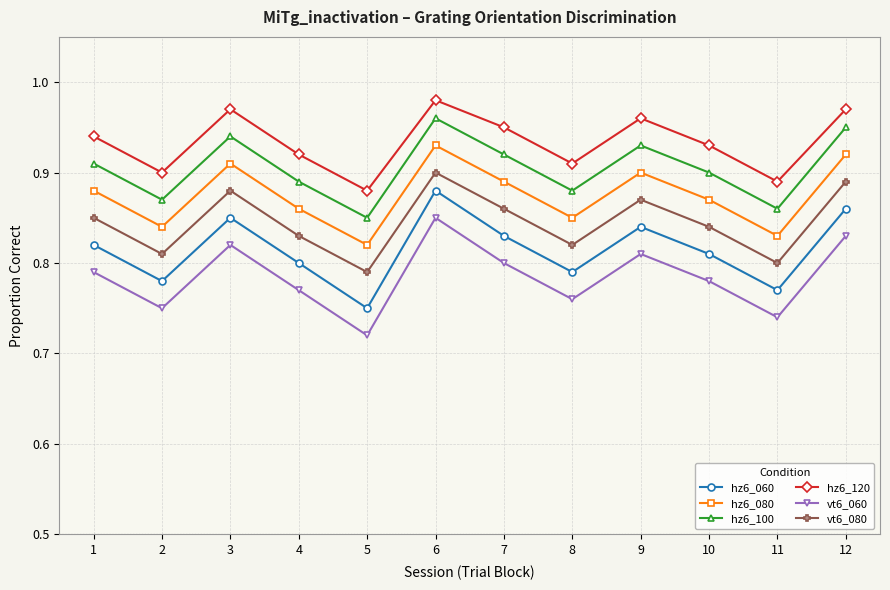

Where is the first local minimum for hz6_080?

2